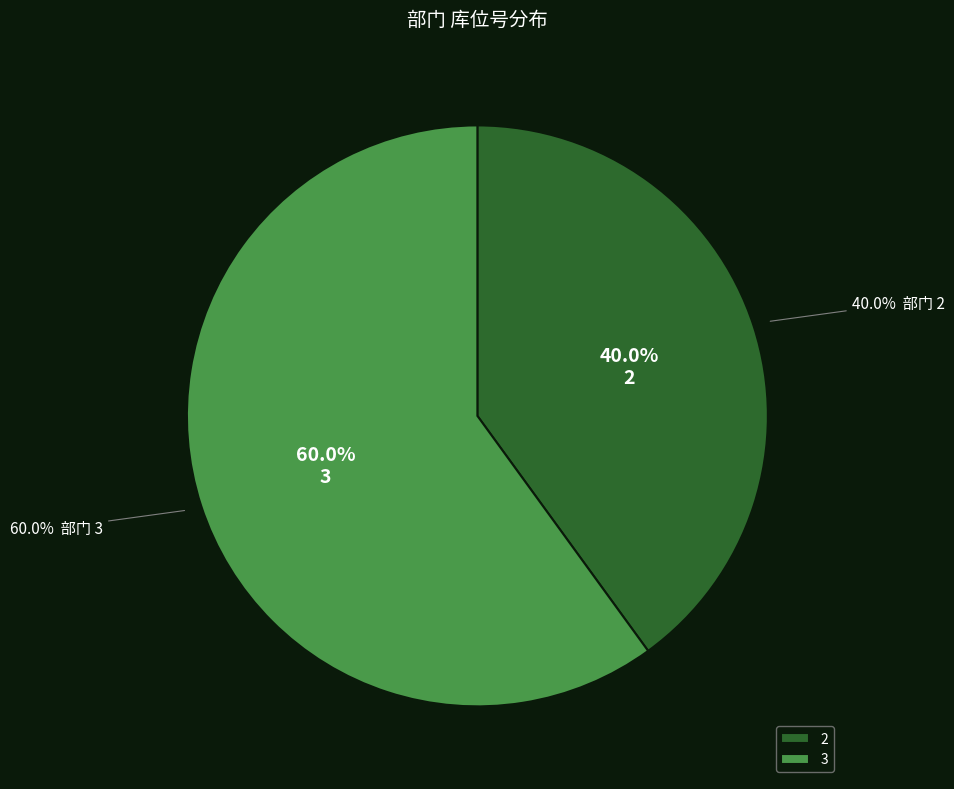

What percentage is the 2 slice, to the nearest percent?

40%